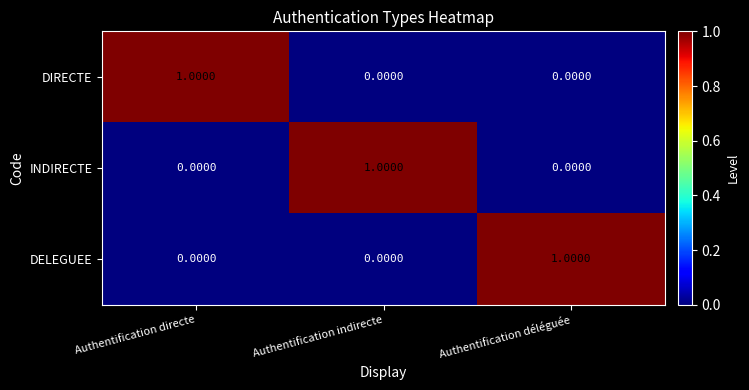

At how many categories does at least one series exceed 0?

3